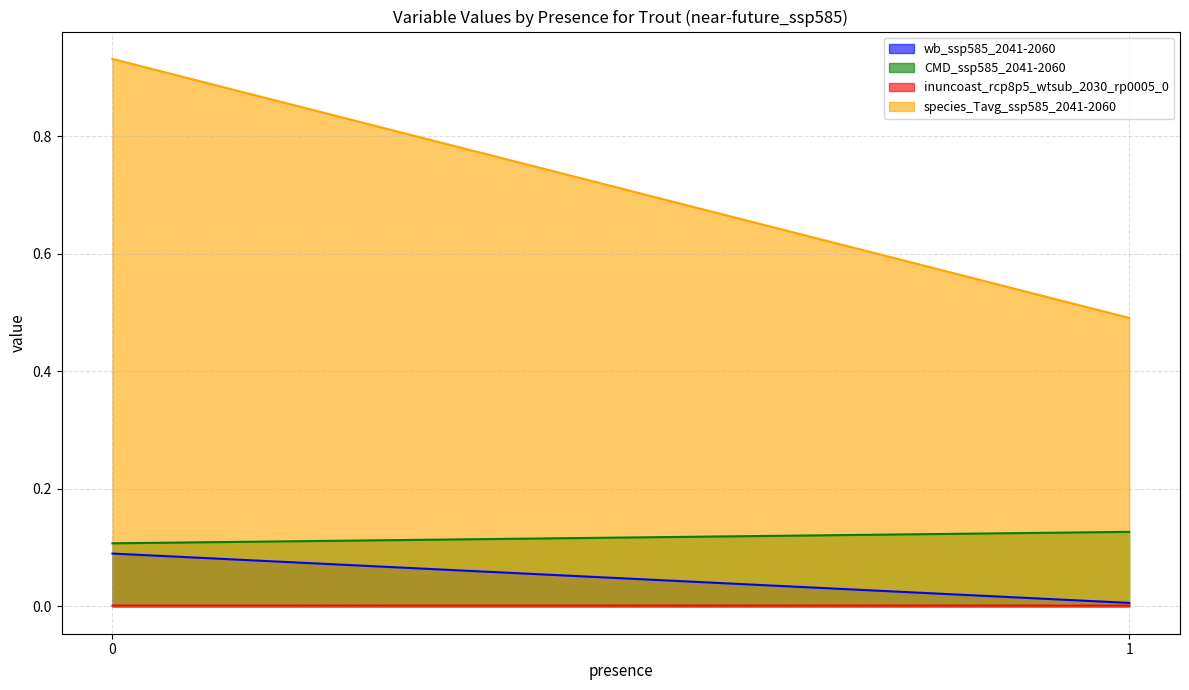

Reading left to right, extract all data points from this chart.

wb_ssp585_2041-2060: 0=0.1	1=0.0
CMD_ssp585_2041-2060: 0=0.1	1=0.1
inuncoast_rcp8p5_wtsub_2030_rp0005_0: 0=0.0	1=0.0
species_Tavg_ssp585_2041-2060: 0=0.9	1=0.5